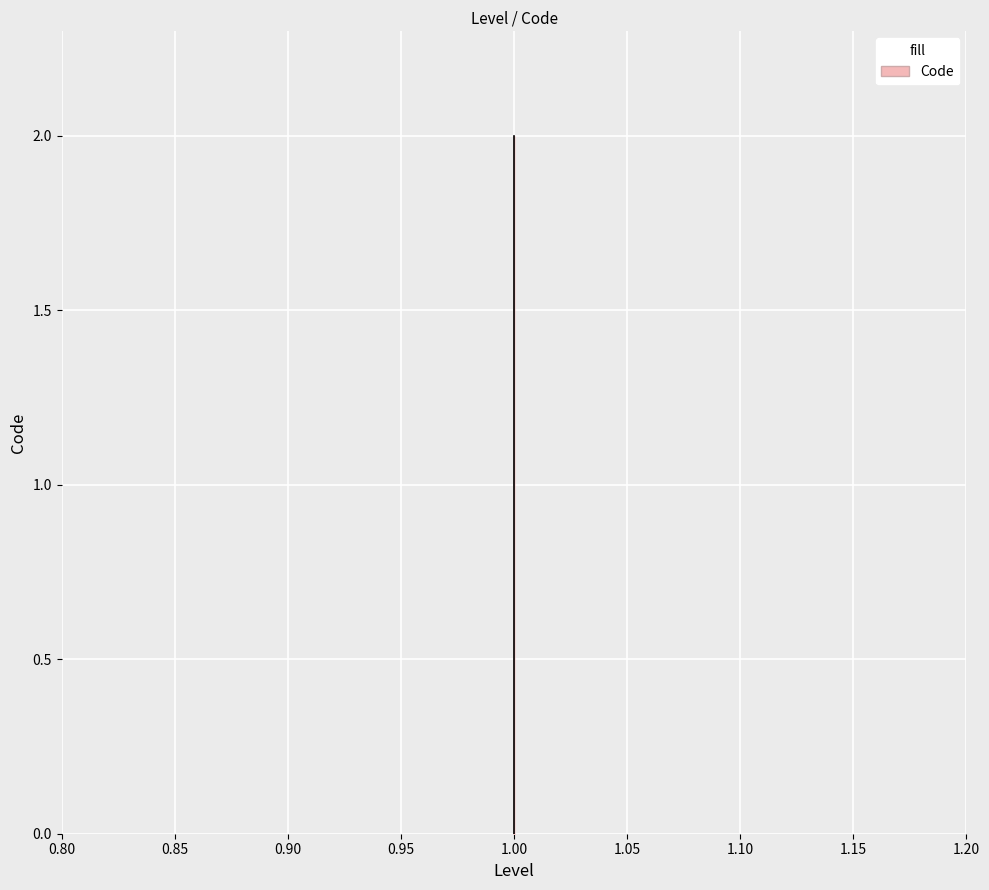

How many distinct data groups are displayed?

1